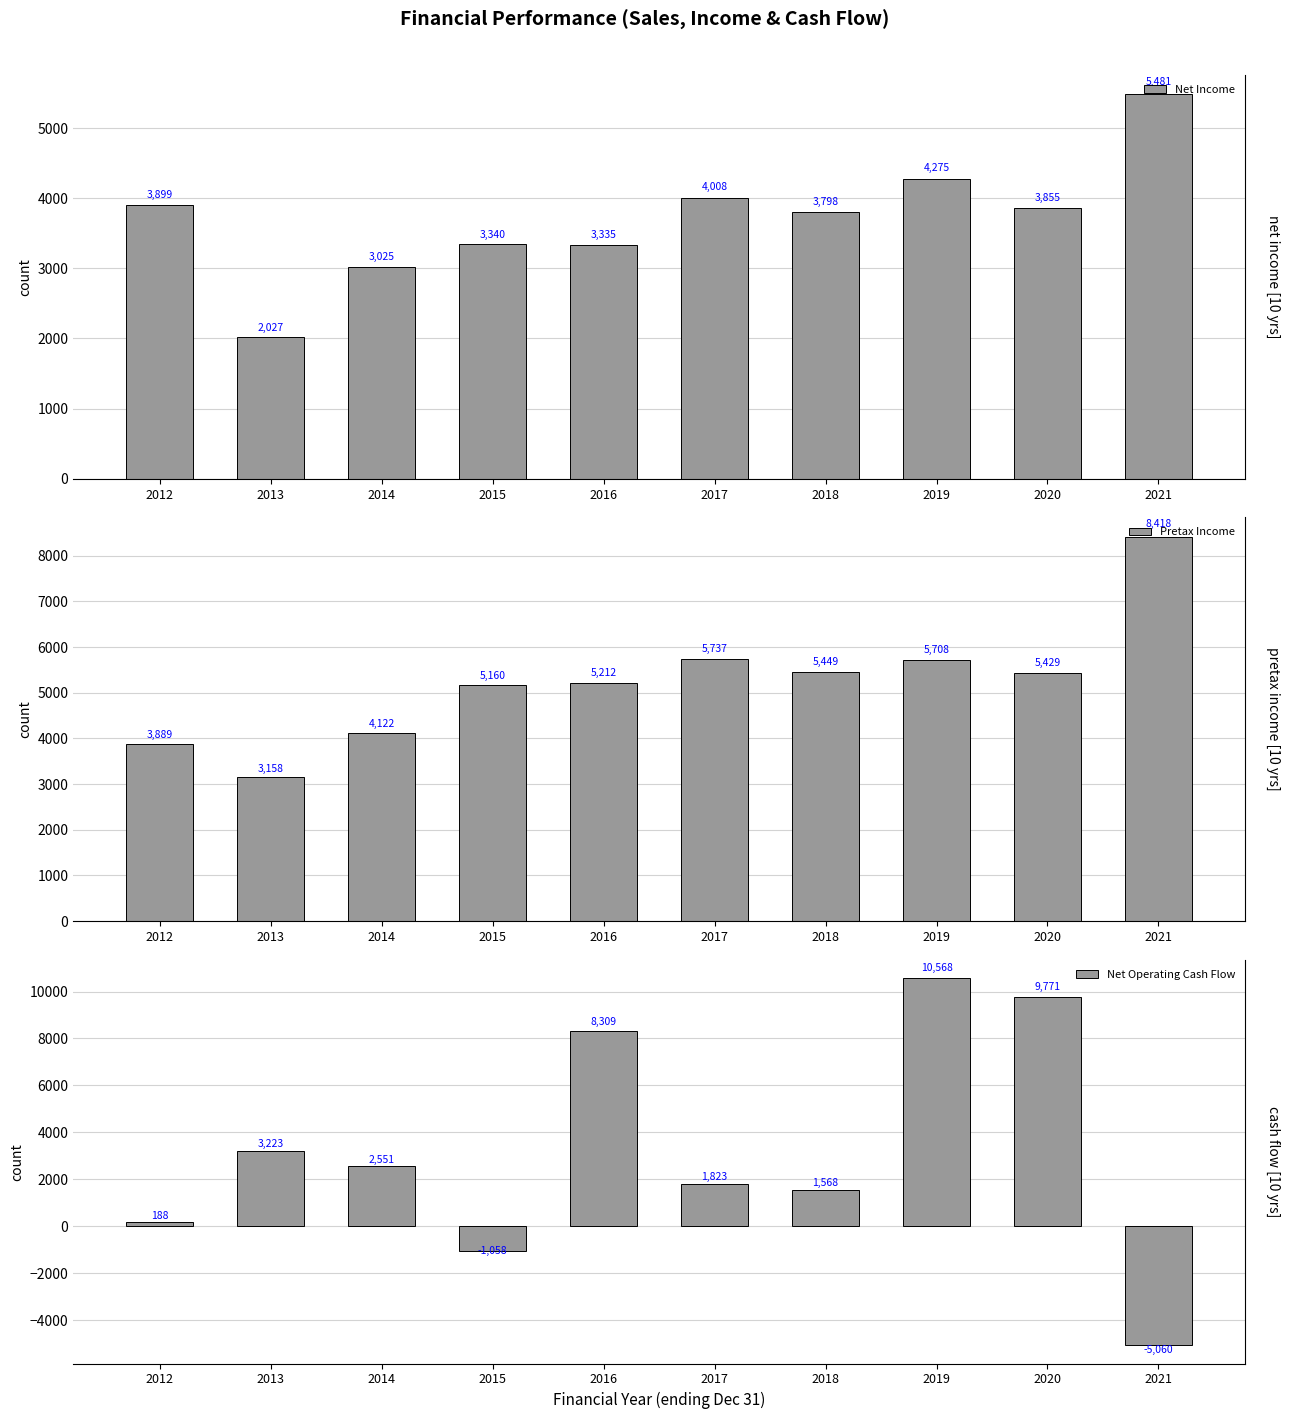

What is the value of the Net Operating Cash Flow bar at the 2nd from the left?

3223.5